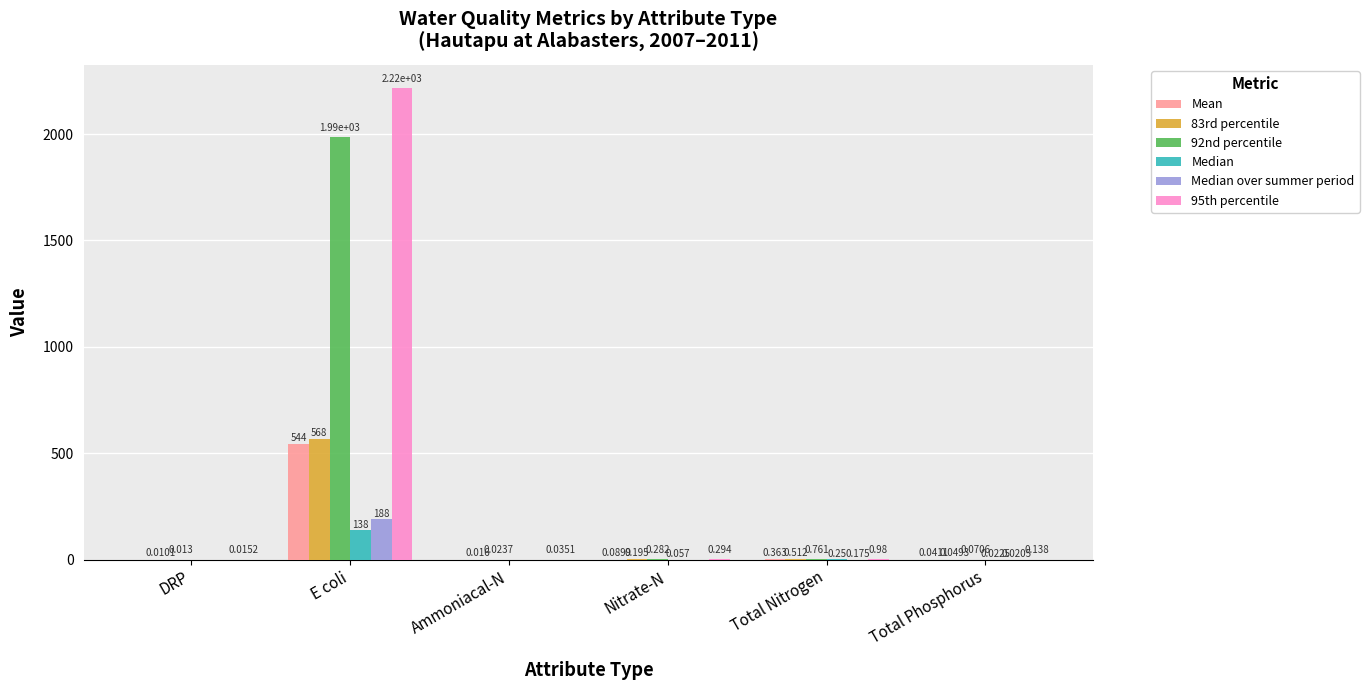

At which category does the chart reach its peak across all series?

E coli